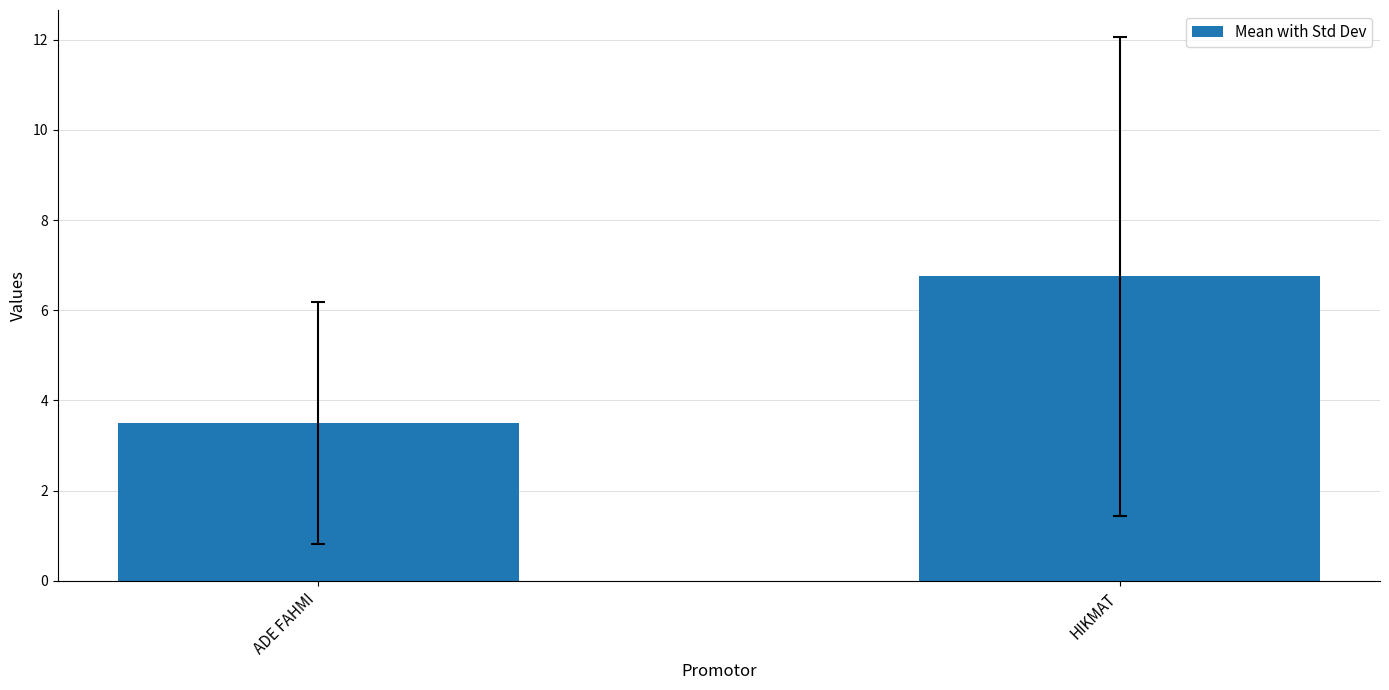

What is the average value?

5.1